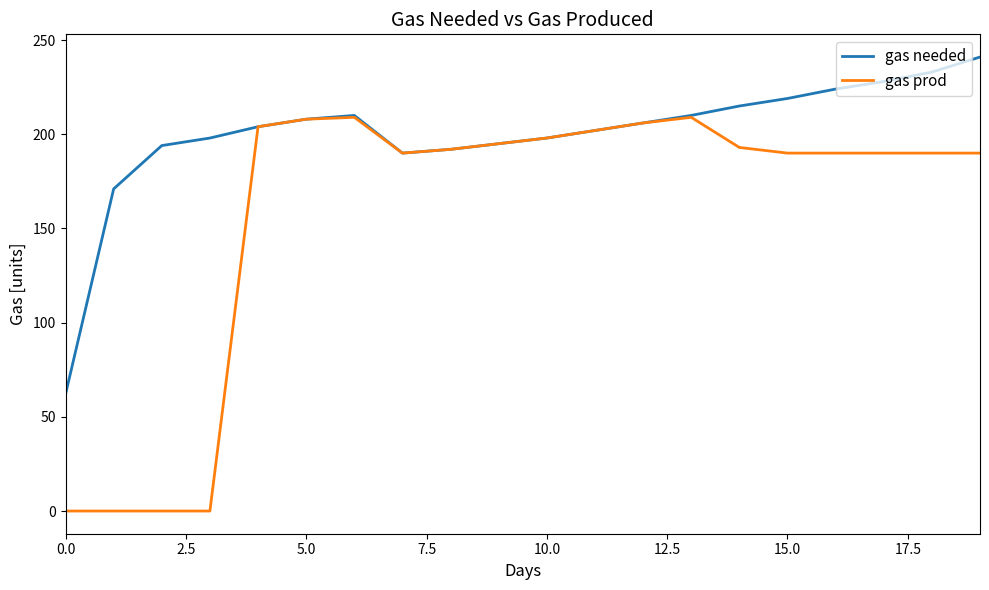

Which series has the widest spread of values?

gas prod